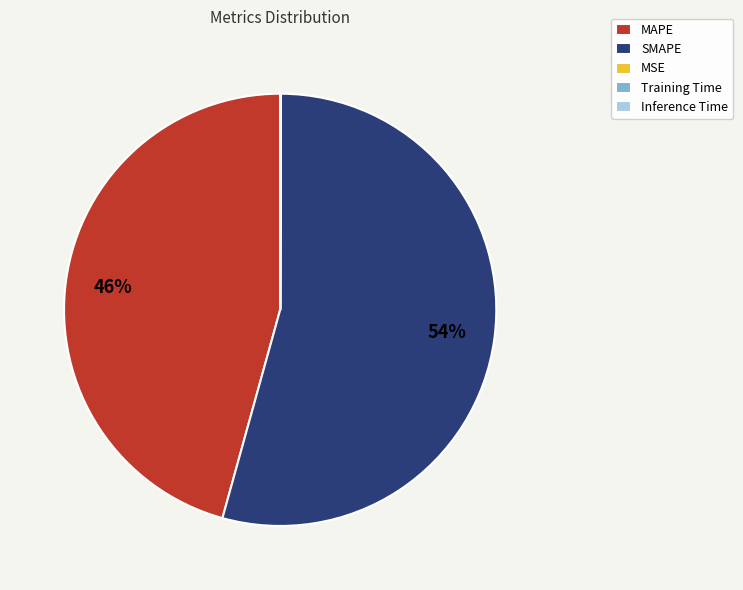

To the nearest percent, what is the average slice percentage?

20%